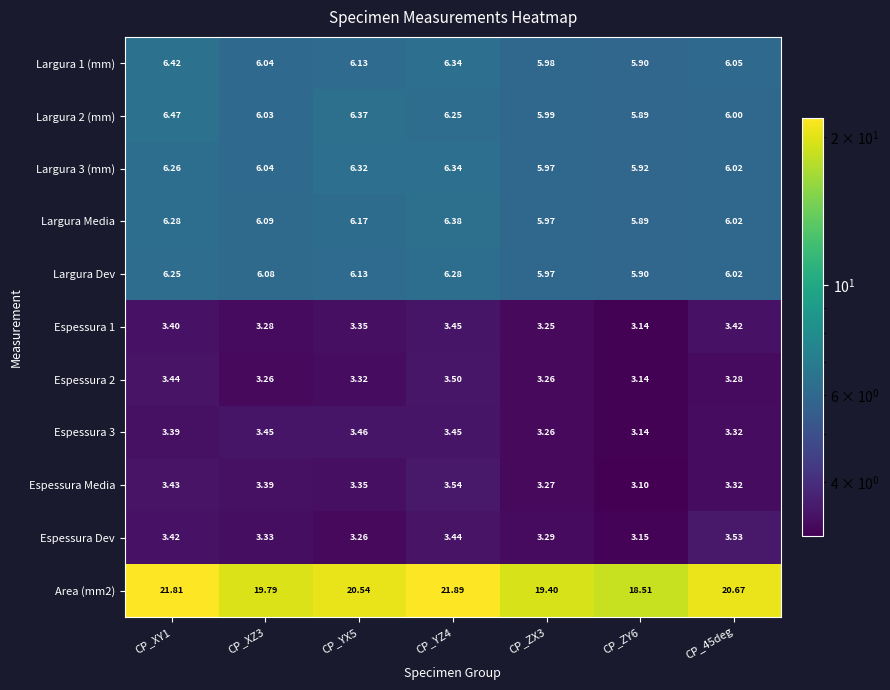

How many data points in Largura 3 (mm) are above 6?

5